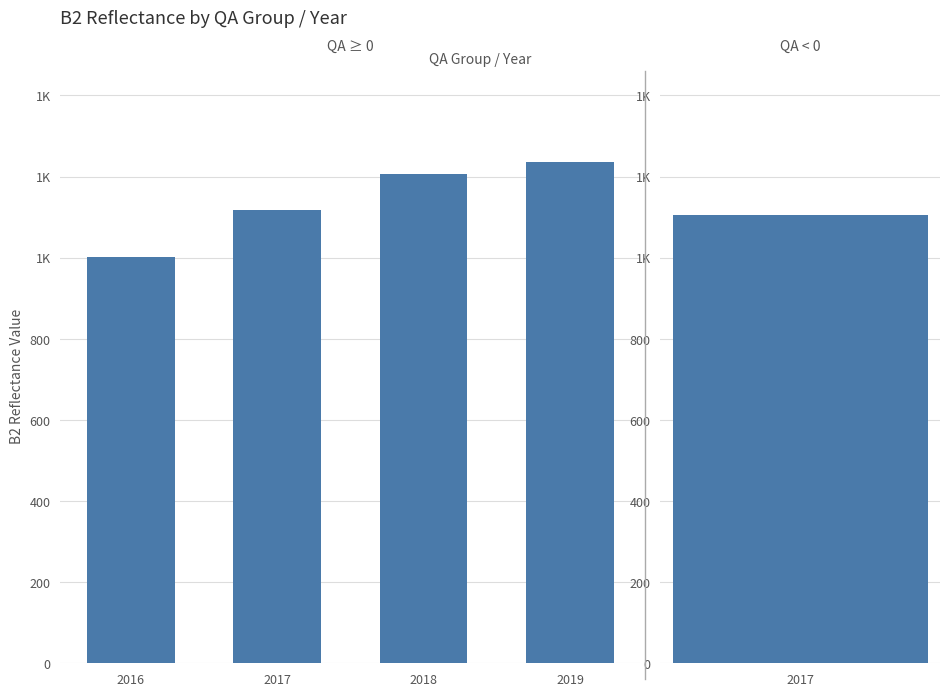

What is the average value?

1140